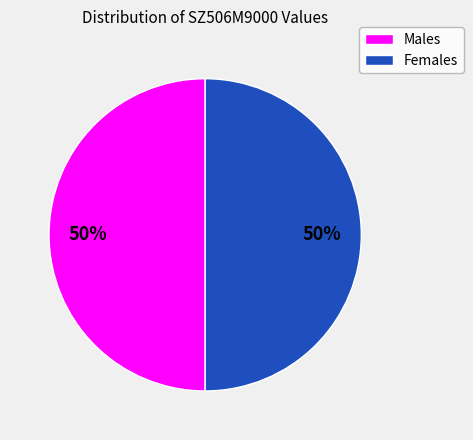

Is it true that Males is 50% of the pie?

True